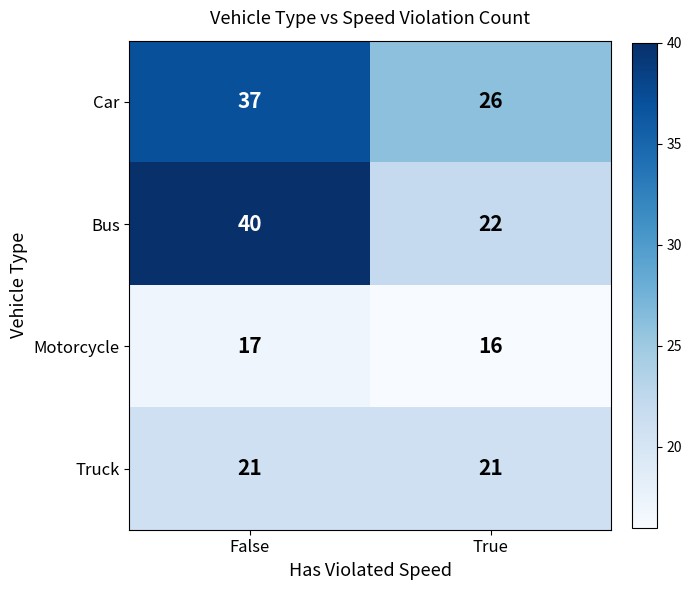

Read the Motorcycle value at True.

16